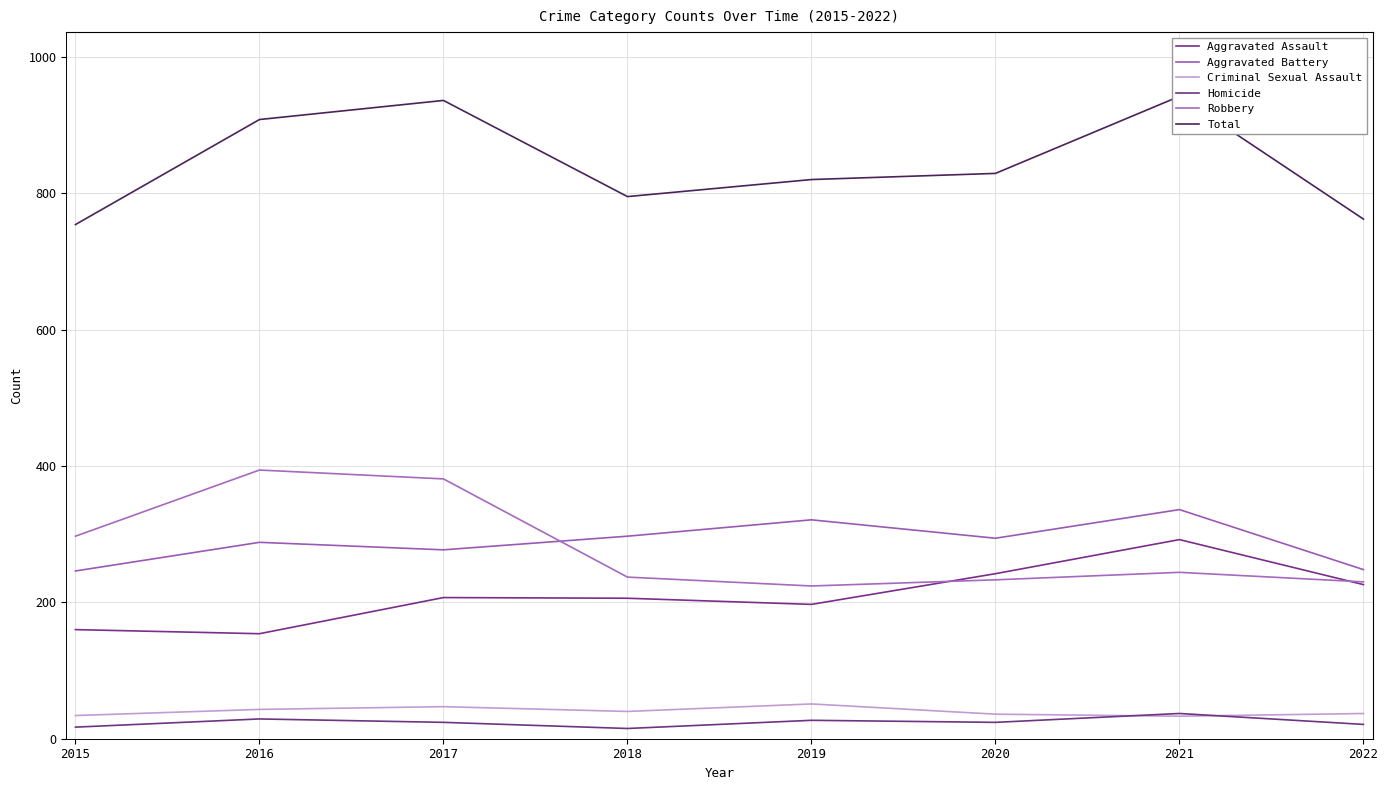

How many data points does each series have?

8